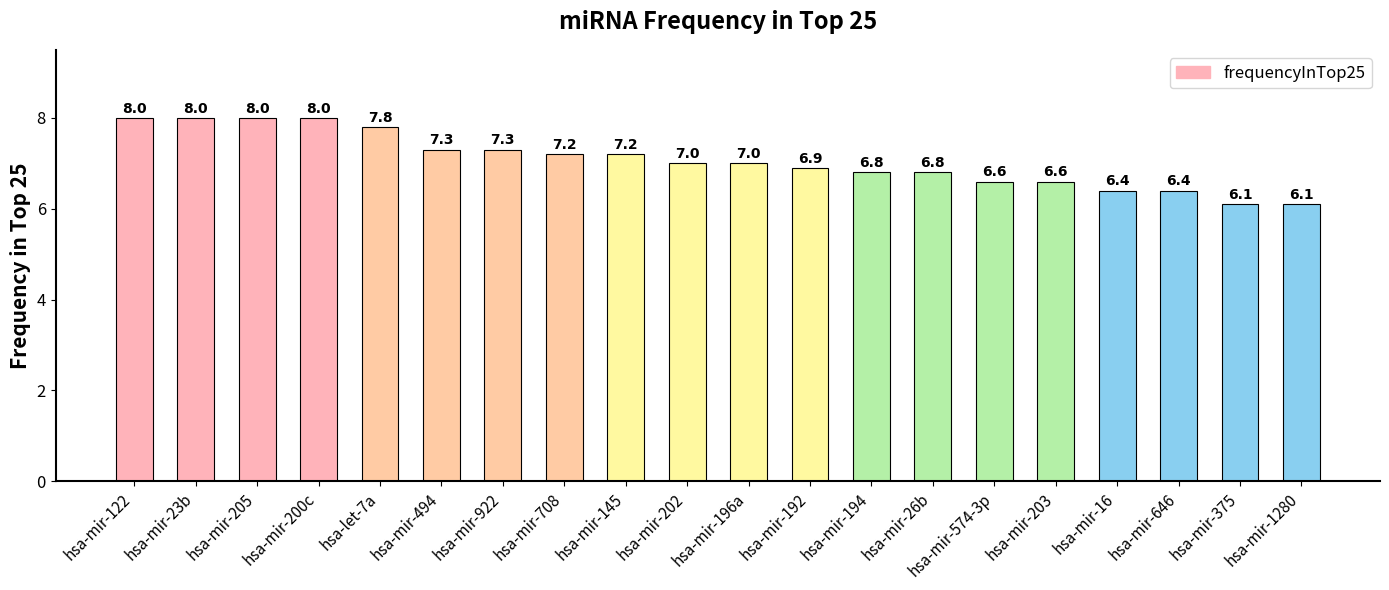

What is the change in value from hsa-mir-708 to hsa-mir-202?

-0.2